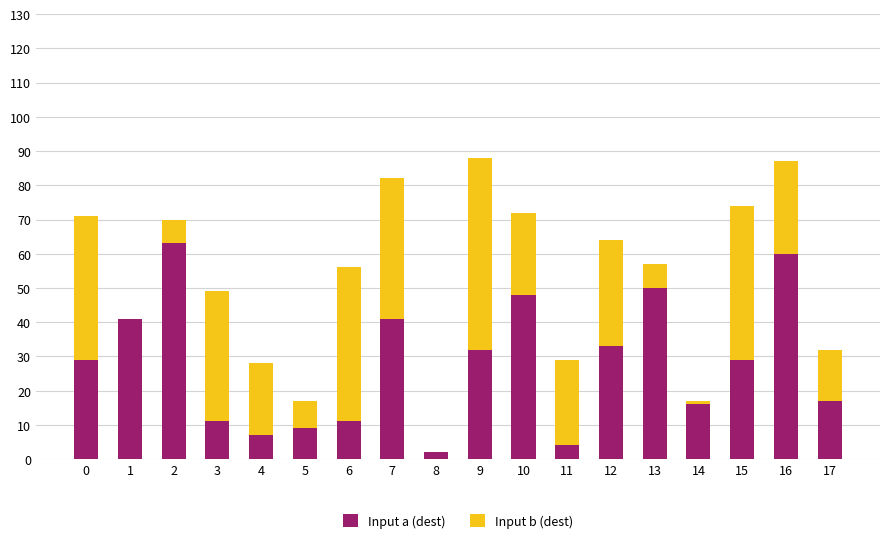

The value of Input a (dest) at 5 is 15. True or false?

False